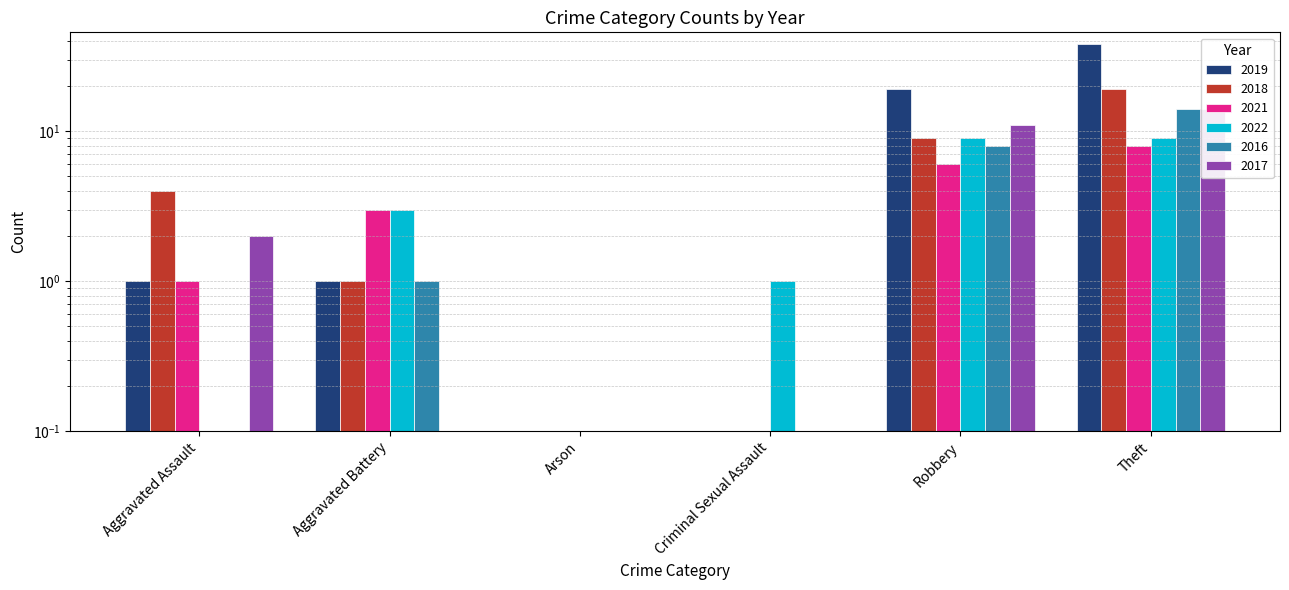

The 2016 series shows -5 at Criminal Sexual Assault. True or false?

False